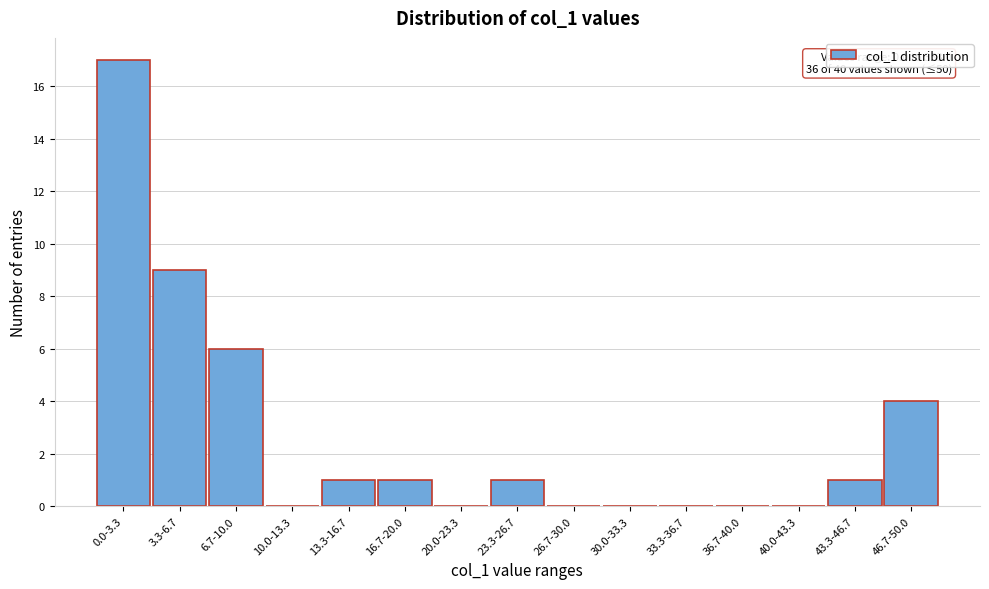

Reading right to left, extract all data points from this chart.

46.7-50.0=4	43.3-46.7=1	40.0-43.3=0	36.7-40.0=0	33.3-36.7=0	30.0-33.3=0	26.7-30.0=0	23.3-26.7=1	20.0-23.3=0	16.7-20.0=1	13.3-16.7=1	10.0-13.3=0	6.7-10.0=6	3.3-6.7=9	0.0-3.3=17